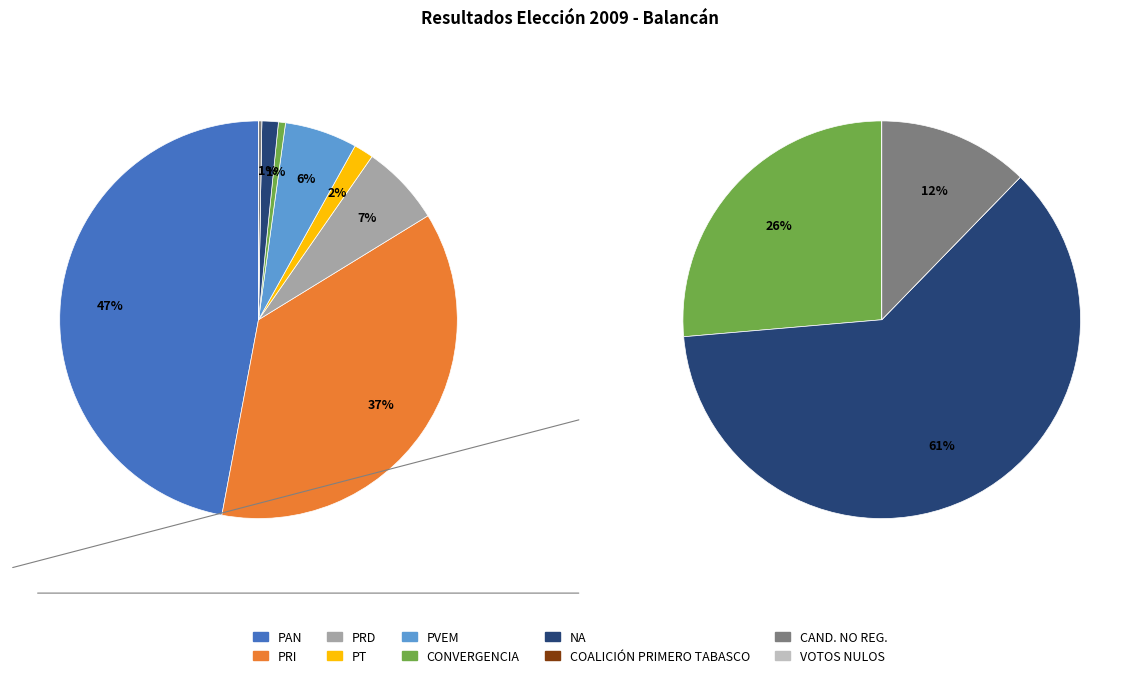

True or false: PRD accounts for 7% of the total.

True